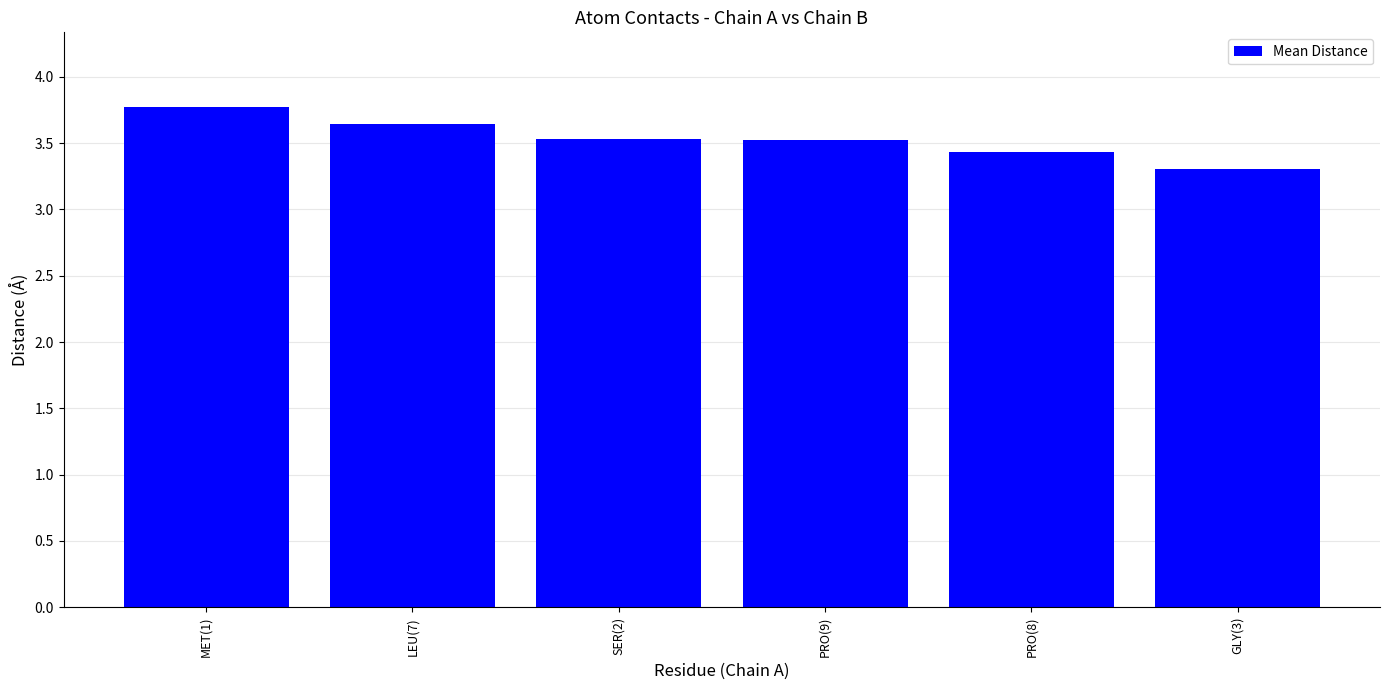

How many bars are there in total?

6